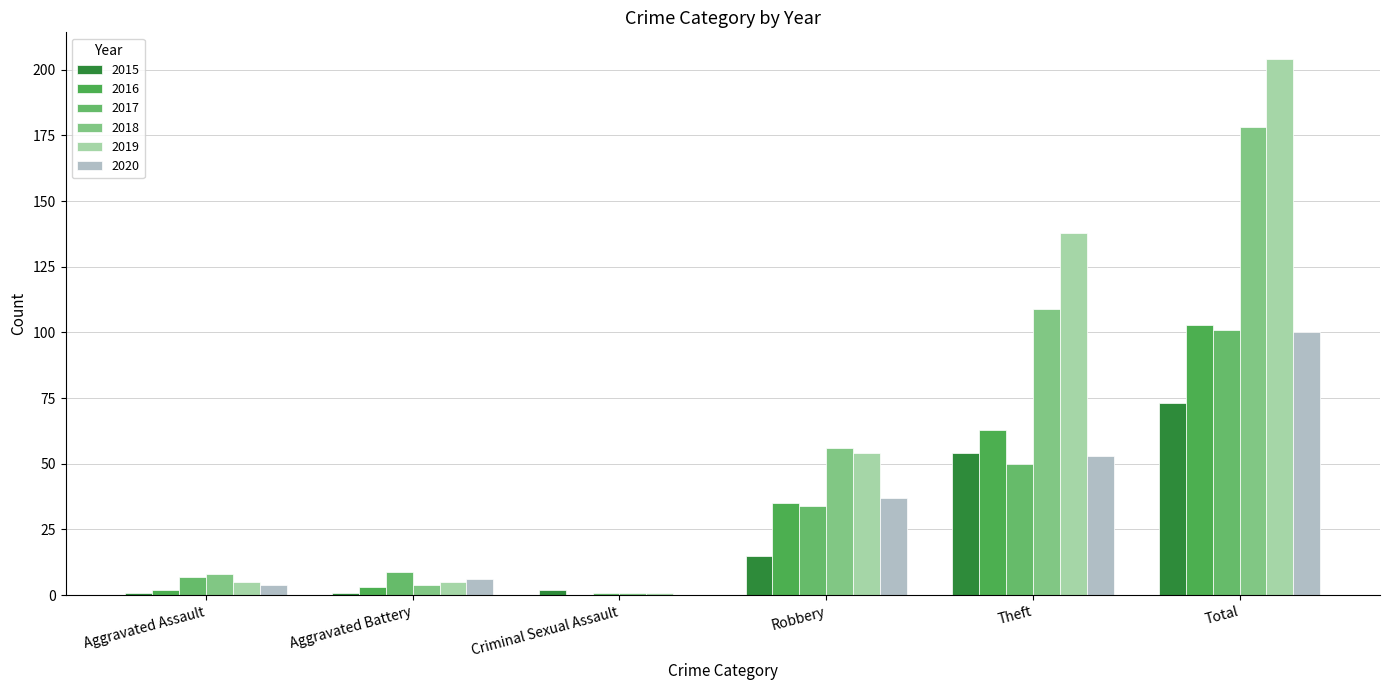

Reading left to right, transcribe all the data shown in this chart.

2015: 1	1	2	15	54	73
2016: 2	3	0	35	63	103
2017: 7	9	1	34	50	101
2018: 8	4	1	56	109	178
2019: 5	5	1	54	138	204
2020: 4	6	0	37	53	100